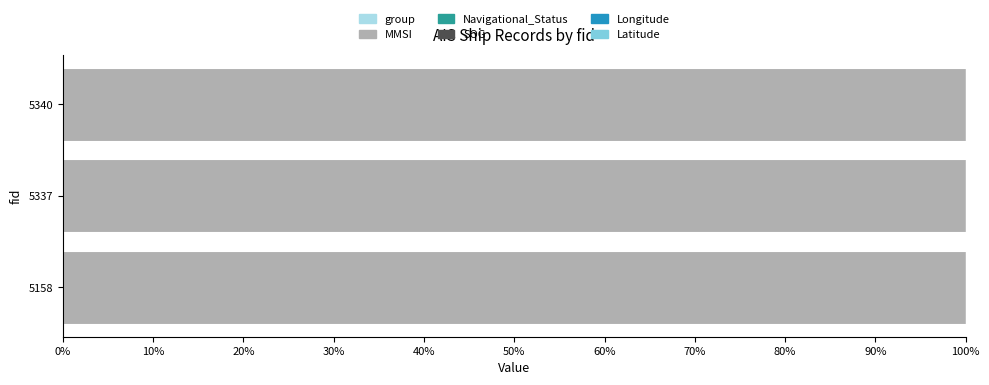

Reading right to left, what are all the values shown in this chart?

group: 0.0	0.0	0.0
MMSI: 100.0	100.0	100.0
Navigational_Status: 0.8	0.8	0.8
SOG: 0.8	0.8	0.8
Longitude: 0.8	0.8	0.8
Latitude: 0.8	0.8	0.8